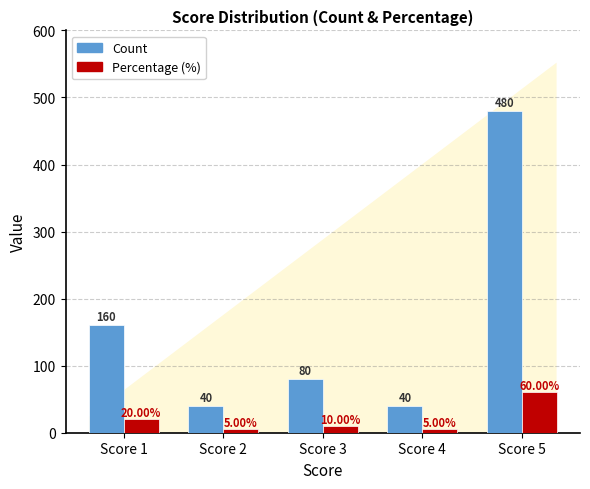

Reading left to right, extract all data points from this chart.

Count: Score 1=160	Score 2=40	Score 3=80	Score 4=40	Score 5=480
Percentage (%): Score 1=20	Score 2=5	Score 3=10	Score 4=5	Score 5=60